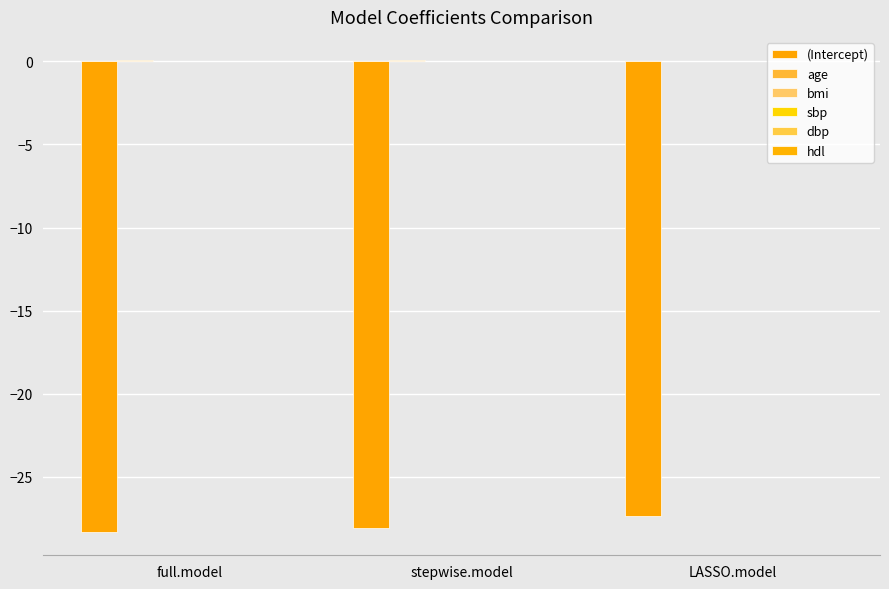

Is it true that (Intercept) equals -27.4 at LASSO.model?

True